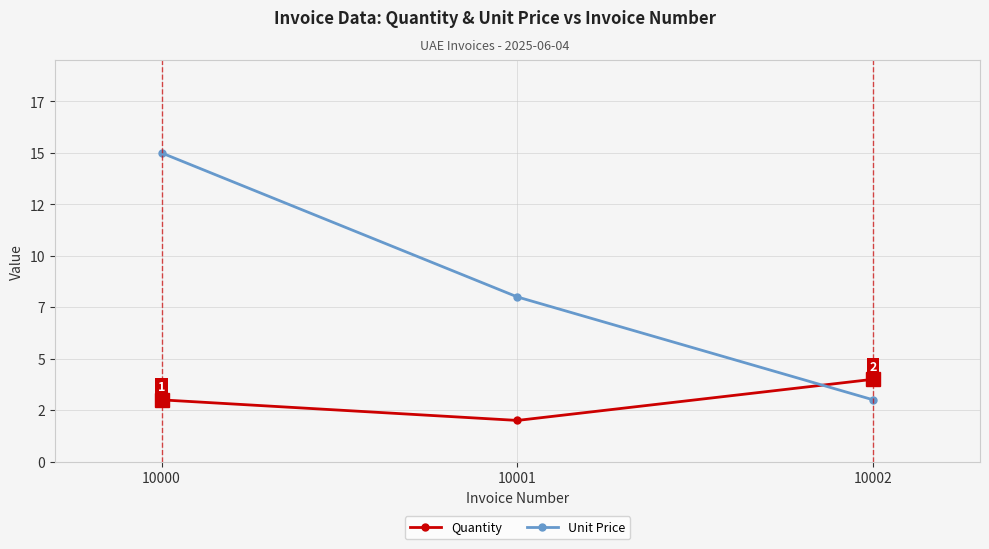

Reading left to right, what are all the values shown in this chart?

Quantity: 3	2	4
Unit Price: 15	8	3